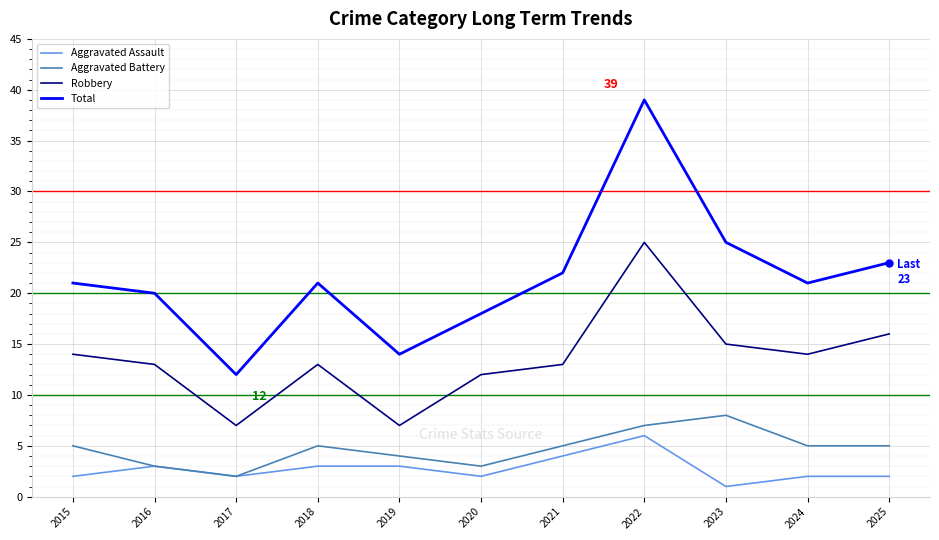

What is the minimum value for Aggravated Assault?

1